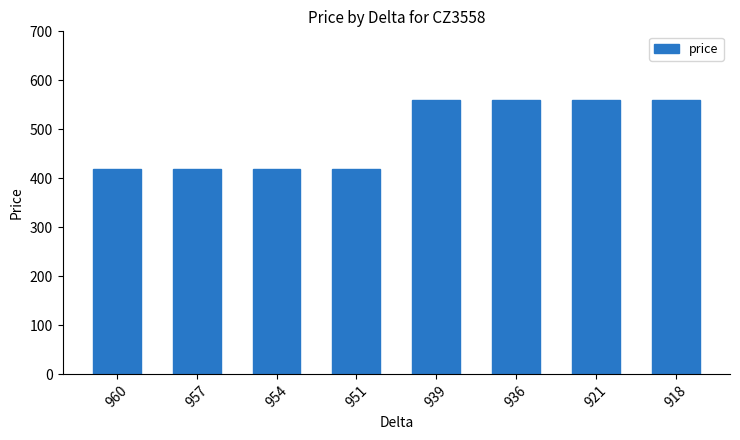

What is the value of the 6th bar from the left?

560